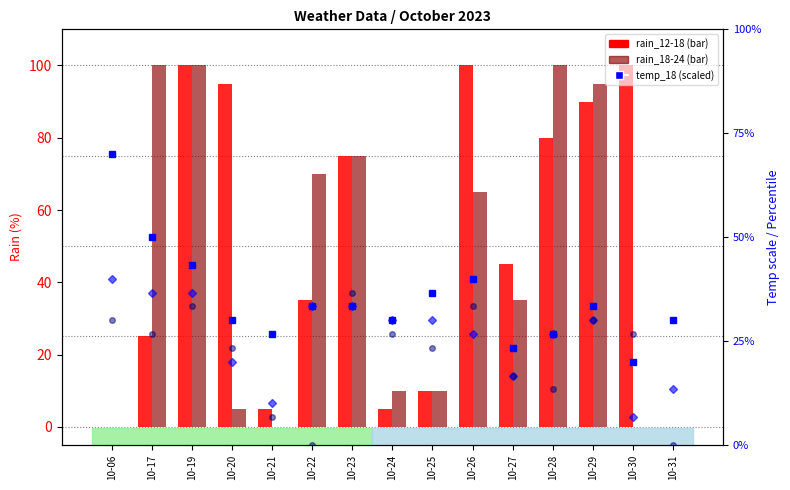

Reading left to right, extract all data points from this chart.

rain_12-18: 0.0	25.0	100.0	95.0	5.0	35.0	75.0	5.0	10.0	100.0	45.0	80.0	90.0	100.0	0.0
rain_18-24: 0.0	100.0	100.0	5.0	0.0	70.0	75.0	10.0	10.0	65.0	35.0	100.0	95.0	0.0	0.0
temp_18: 70.0	50.0	43.3	30.0	26.7	33.3	33.3	30.0	36.7	40.0	23.3	26.7	33.3	20.0	30.0
temp_24: 40.0	36.7	36.7	20.0	10.0	33.3	33.3	30.0	30.0	26.7	16.7	26.7	30.0	6.7	13.3
temp_6: 30.0	26.7	33.3	23.3	6.7	0.0	36.7	26.7	23.3	33.3	16.7	13.3	30.0	26.7	0.0